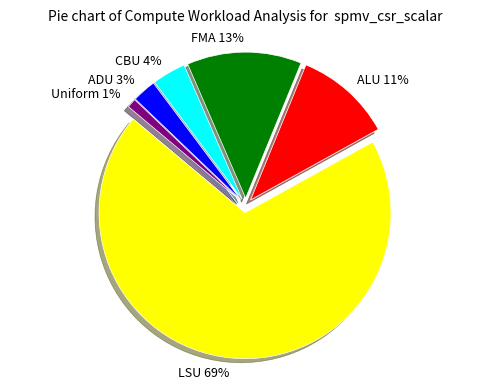

Is there any slice that represents more than half of the pie?

Yes